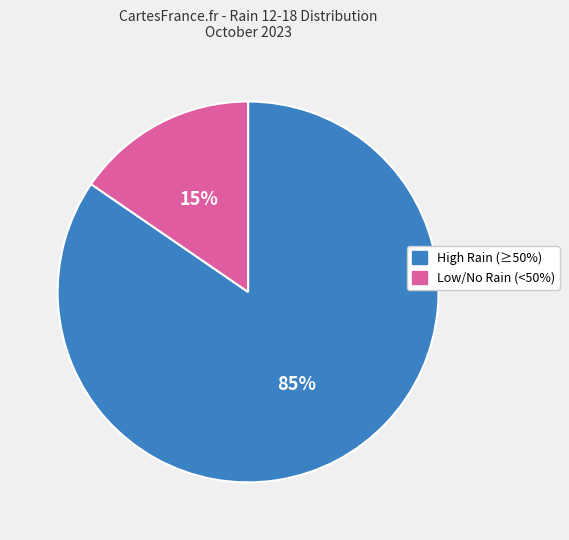

What is the largest slice in the pie chart?

High Rain (≥50%)